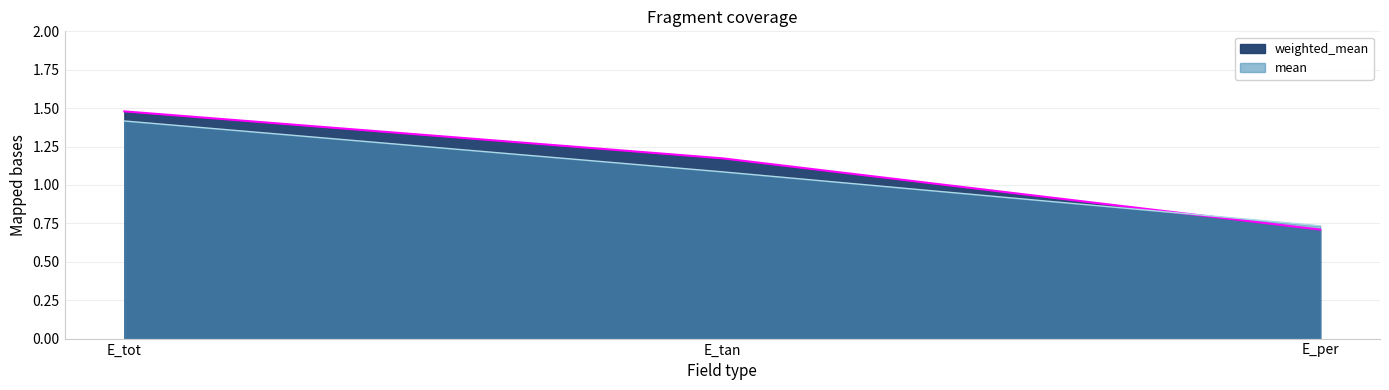

Is it true that weighted_mean equals 0.7 at E_per?

True